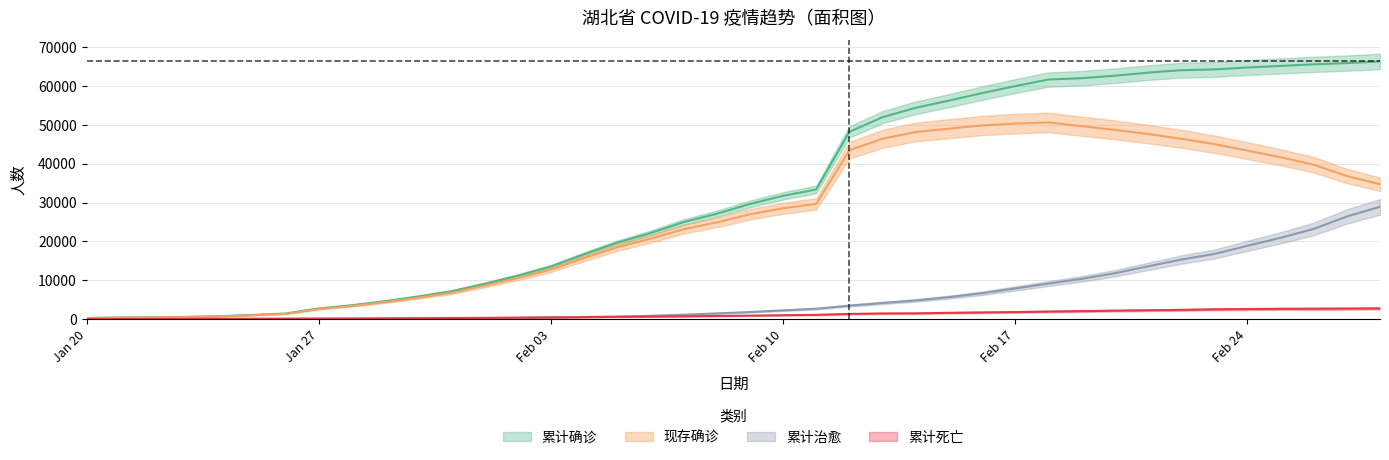

What is the difference between the maximum and second lowest values in the 现存确诊 series?

50295